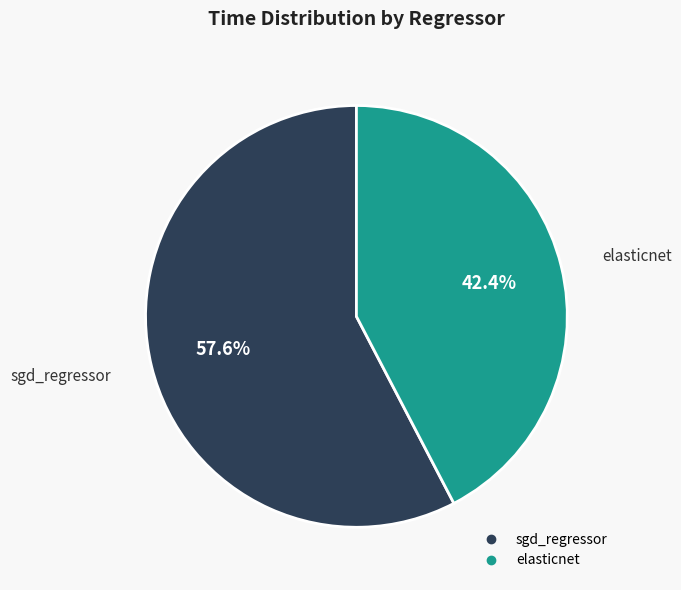

To the nearest percent, what percentage of the pie is sgd_regressor?

58%